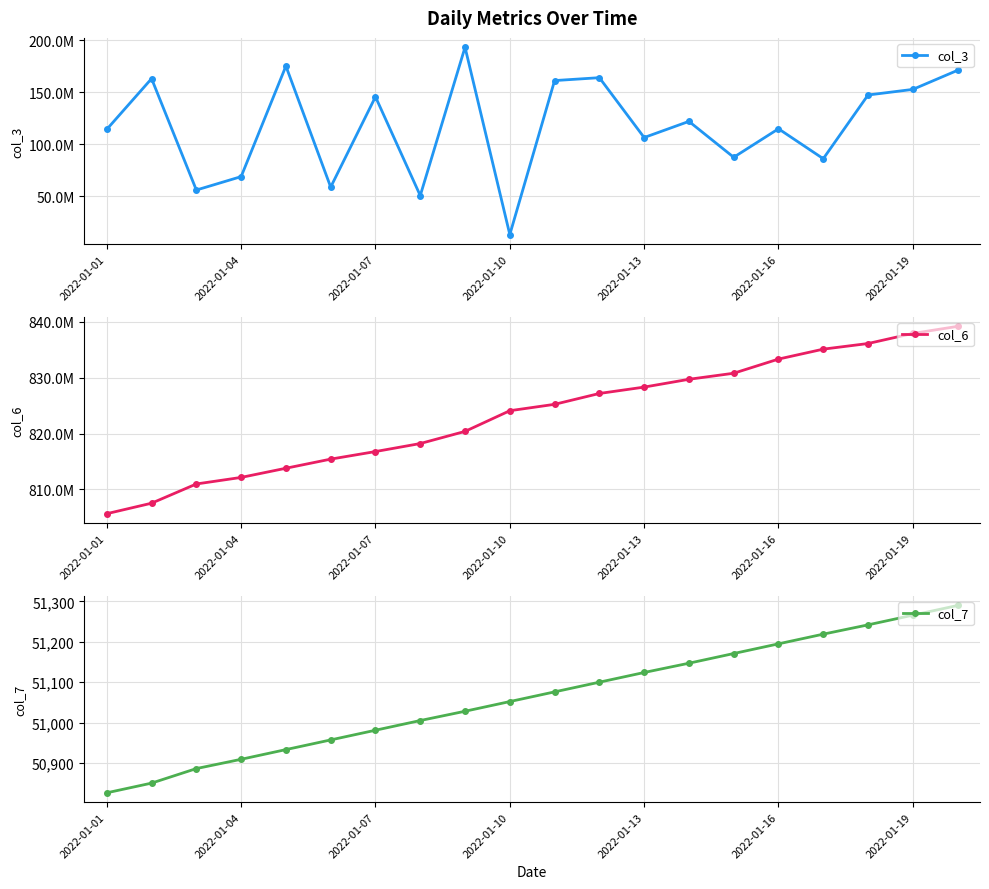

Is it true that col_7 equals 15215 at 10?

False